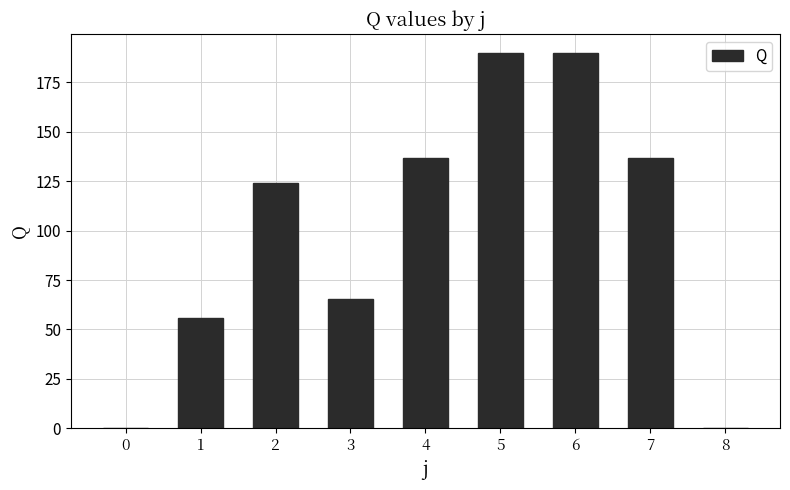

How many series are shown in this chart?

1